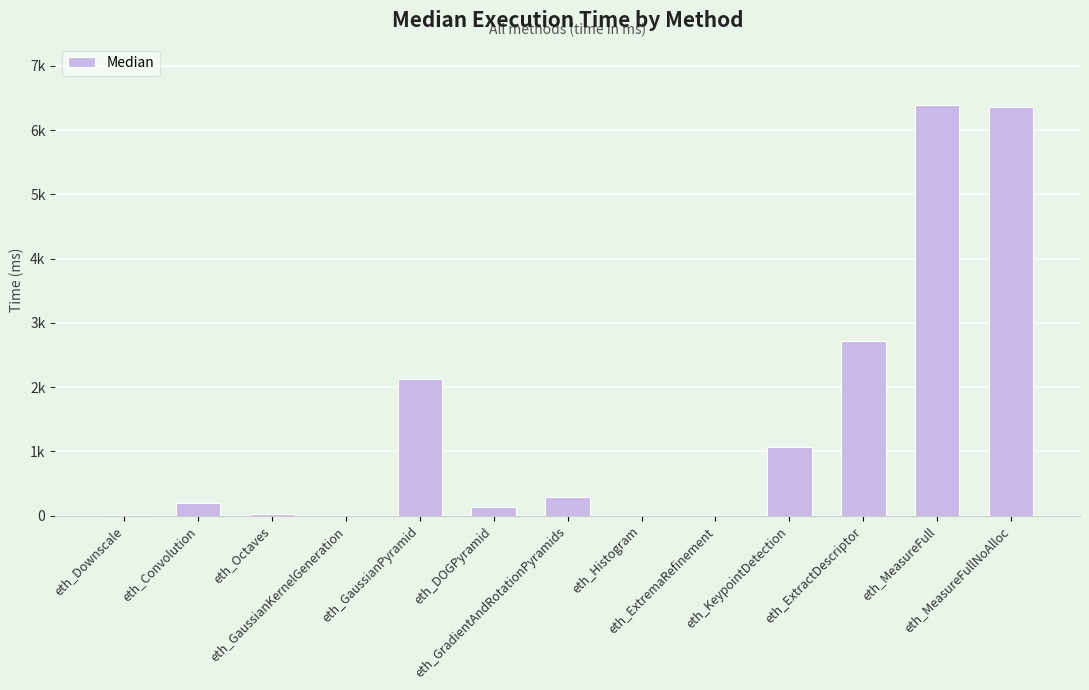

Are the bars horizontal?

No